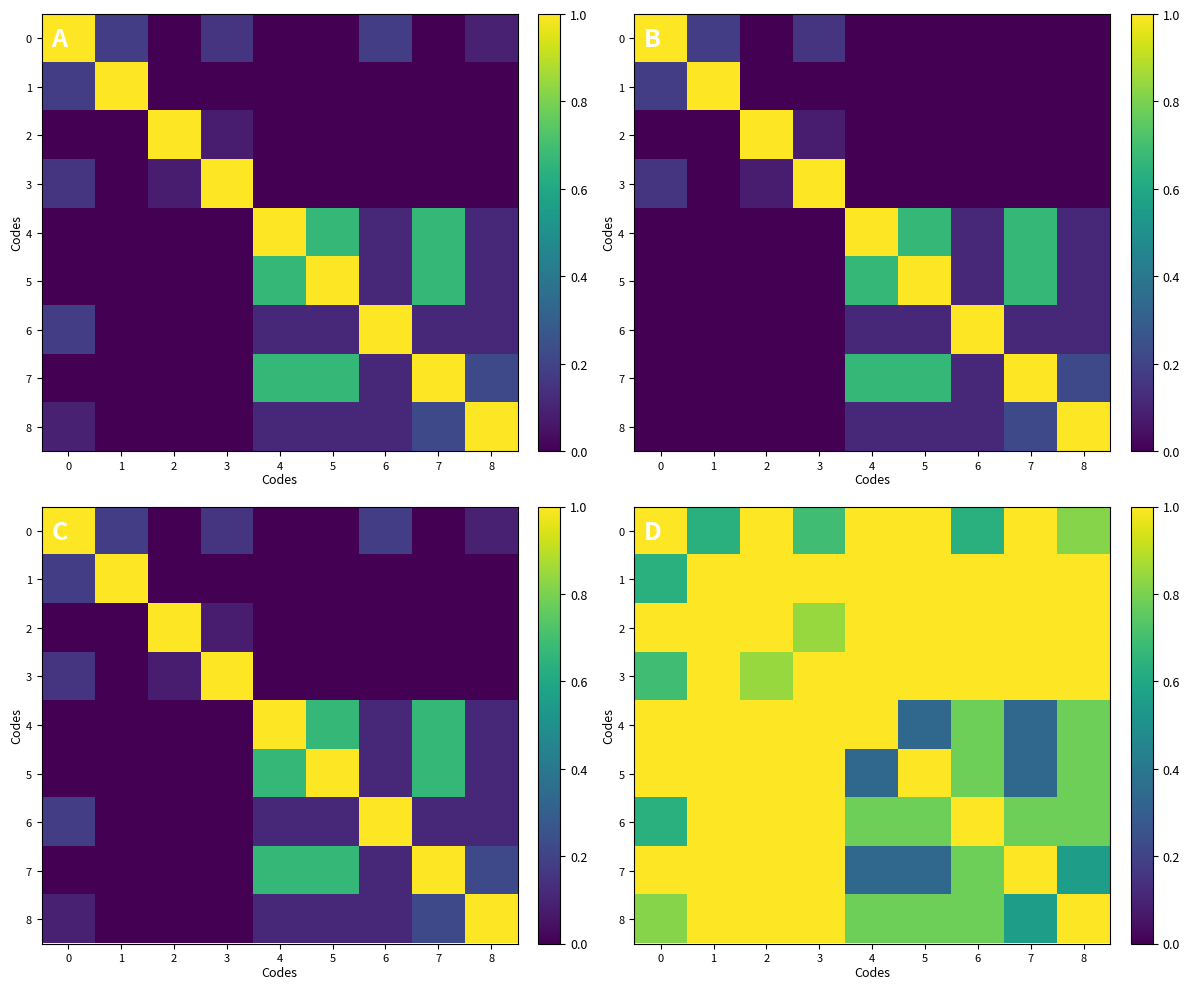

Which has a higher value, 1 or 5?

5